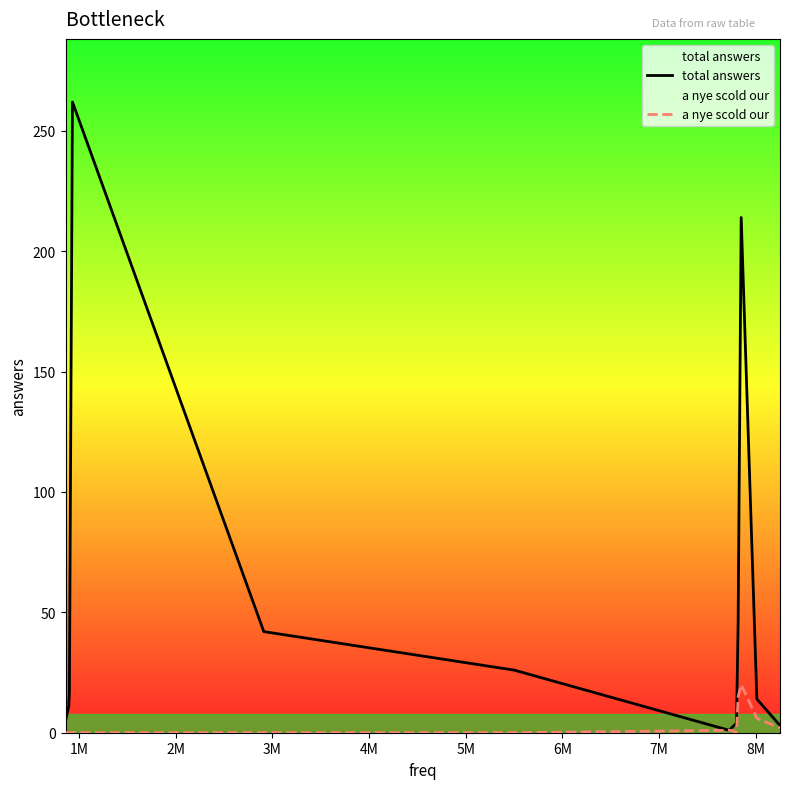

Which series has the widest spread of values?

total answers